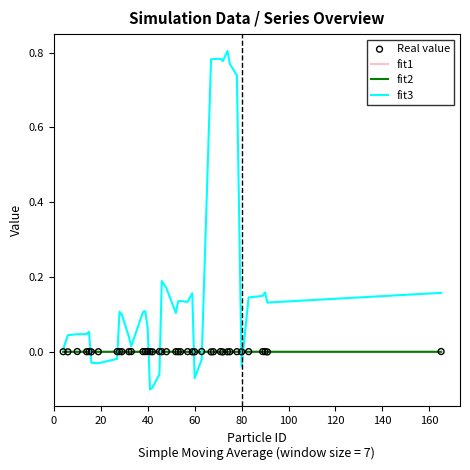

Which series has the largest total across all categories?

fit3